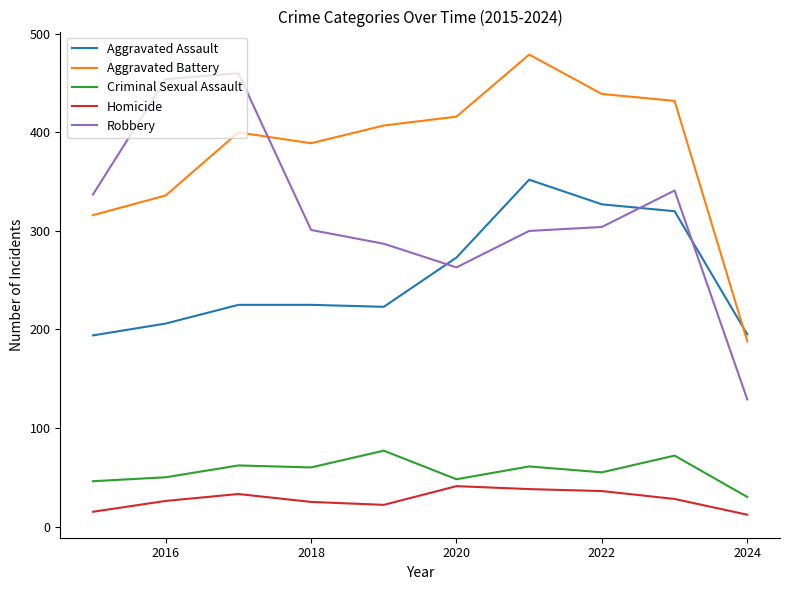

Which series has the largest total across all categories?

Aggravated Battery